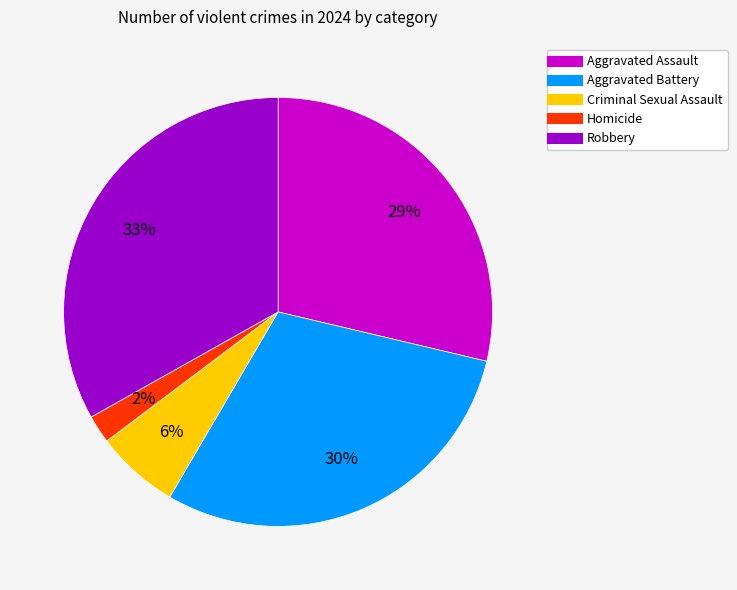

The Criminal Sexual Assault slice represents 6% of the pie. True or false?

True